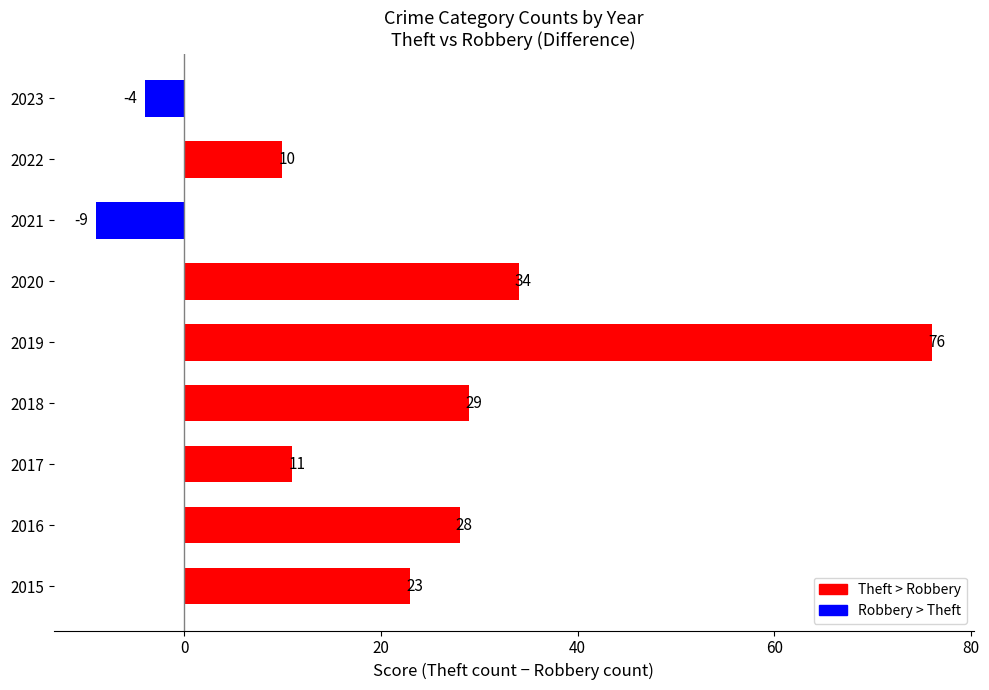

True or false: the data shows 33 at 2015.

False